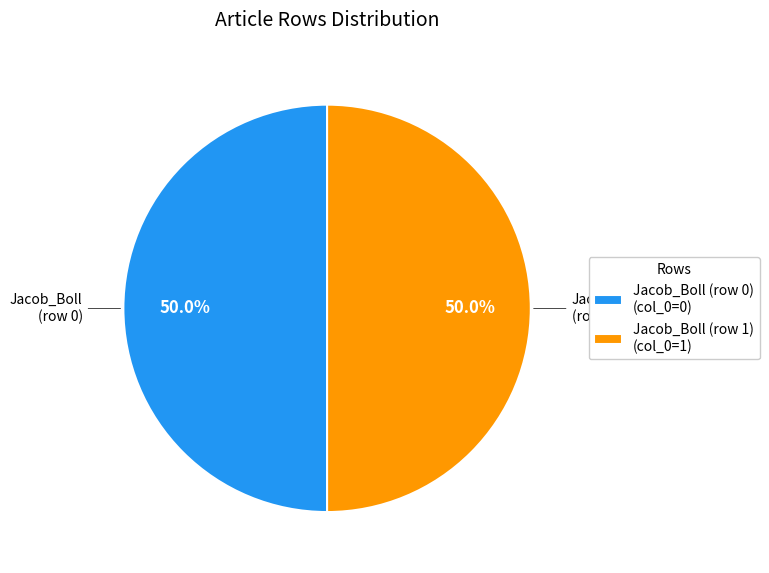

Approximately how many times larger is the value at Jacob_Boll (row 0) (col_0=0) compared to Jacob_Boll (row 1) (col_0=1)?

1.0